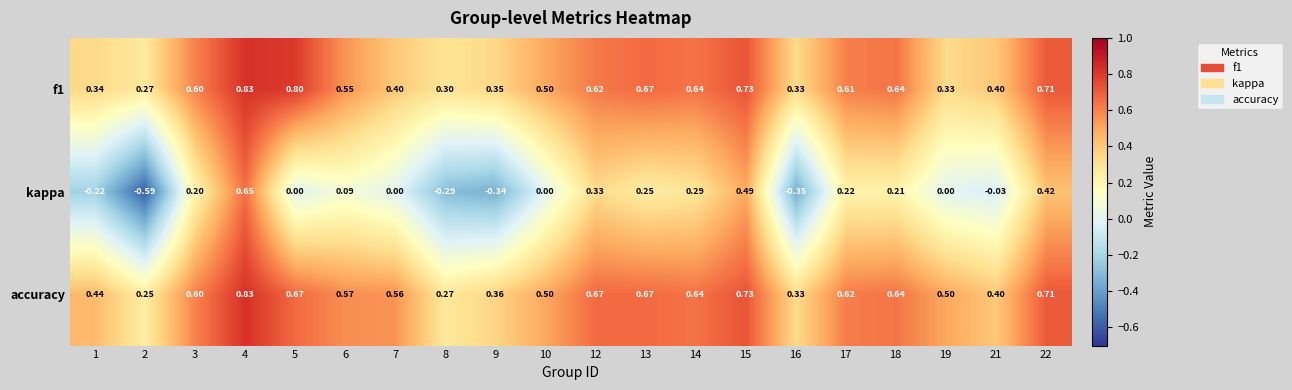

Between 15 and 22, which series saw the biggest shift?

kappa